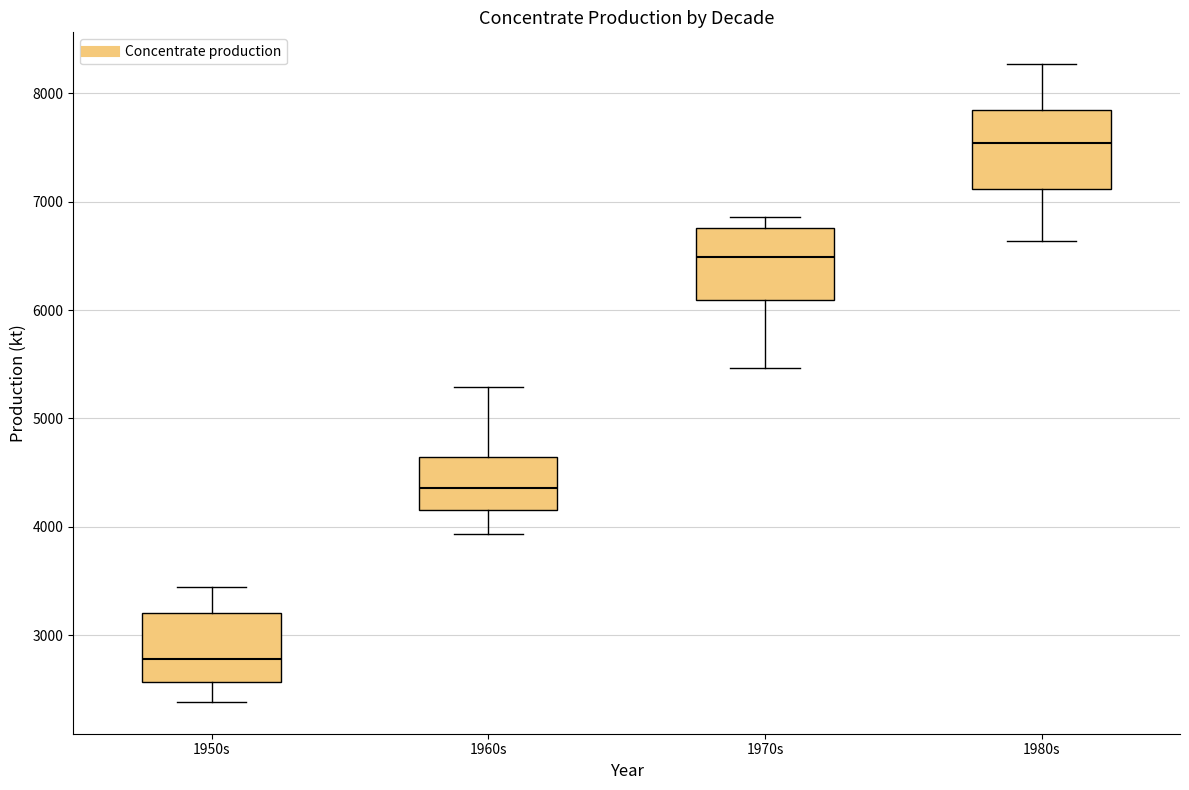

Reading left to right, transcribe this box plot: for each box, give where its median line is, the range the box spans, and where its two whiskers end, as read against the y-axis. The values are not printed on the chart, so give them approximately, as read against the axis.

1950s: median 2800, box 2600 to 3200, whiskers 2400 to 3400
1960s: median 4400, box 4200 to 4600, whiskers 3900 to 5300
1970s: median 6500, box 6100 to 6800, whiskers 5500 to 6900
1980s: median 7500, box 7100 to 7800, whiskers 6600 to 8300